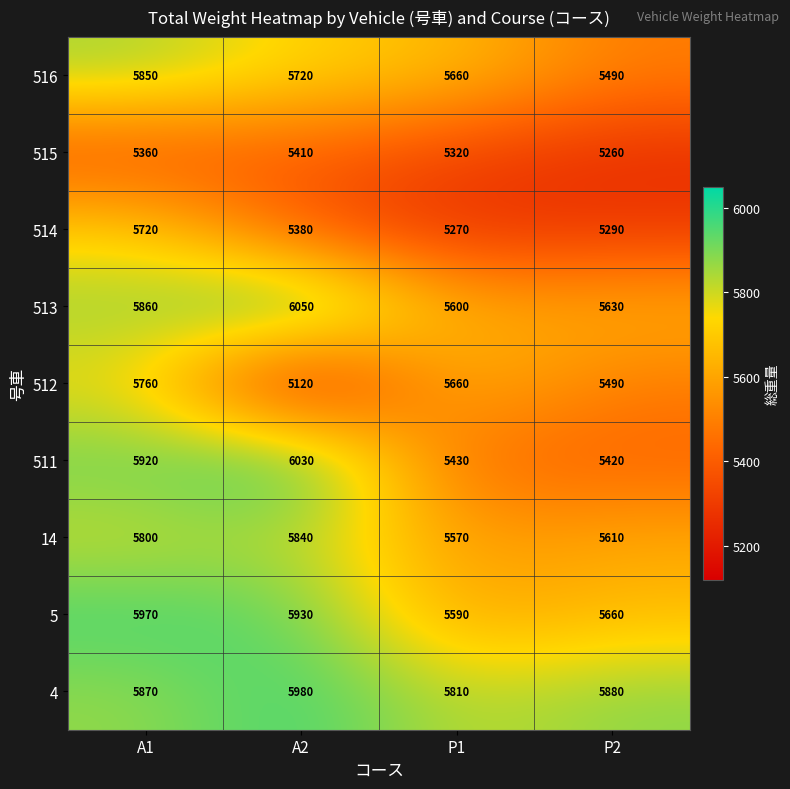

Which series changed the most between A1 and P1?

511